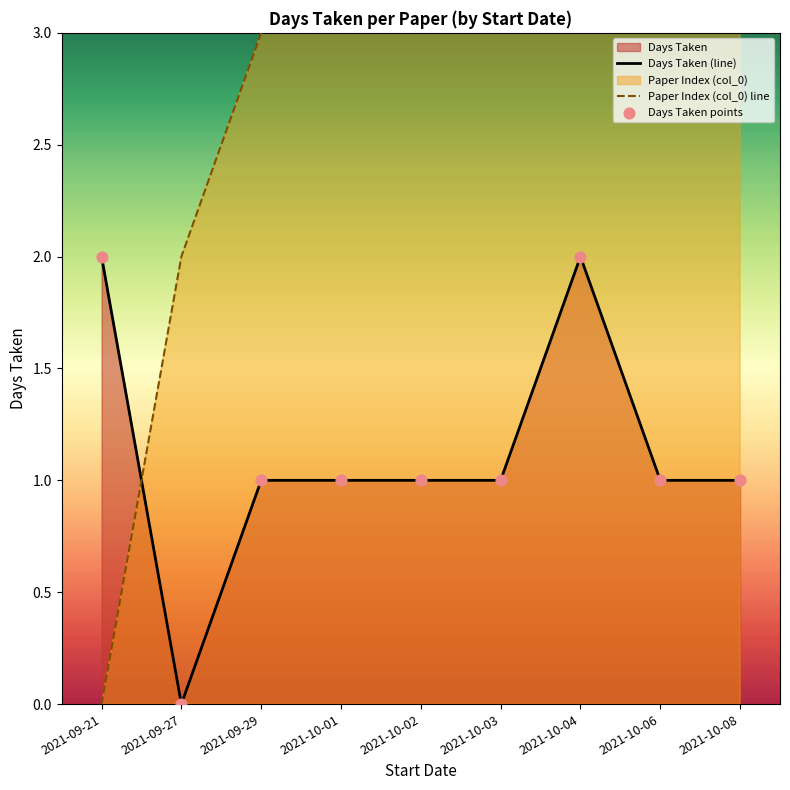

Is the value of Days Taken (line) at 2021-10-04 greater than the value of Paper Index (col_0) line at 2021-10-01?

No